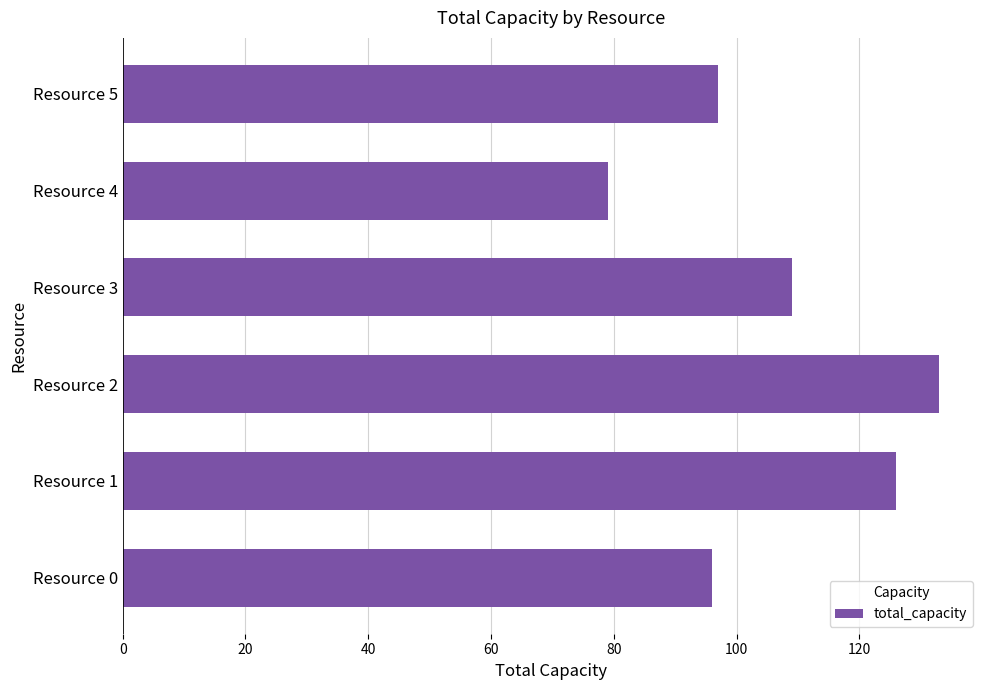

Reading bottom to top, what are all the values shown in this chart?

Resource 0=96	Resource 1=126	Resource 2=133	Resource 3=109	Resource 4=79	Resource 5=97